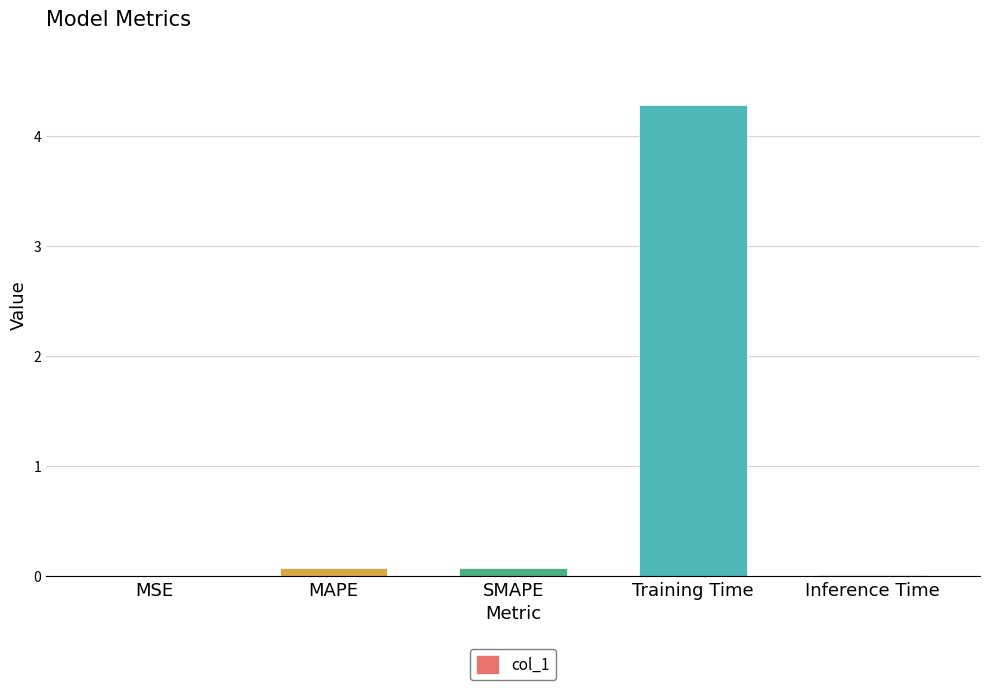

What is the sum of all values?

4.5